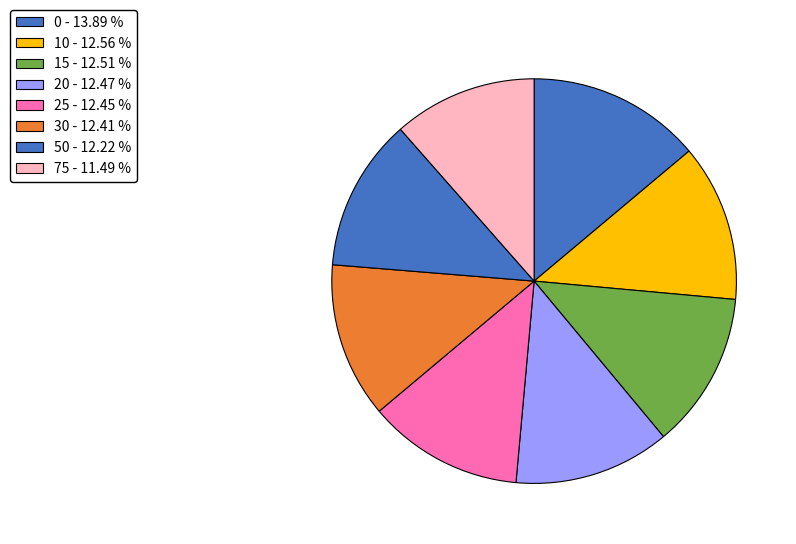

The 30 slice represents 12% of the pie. True or false?

True